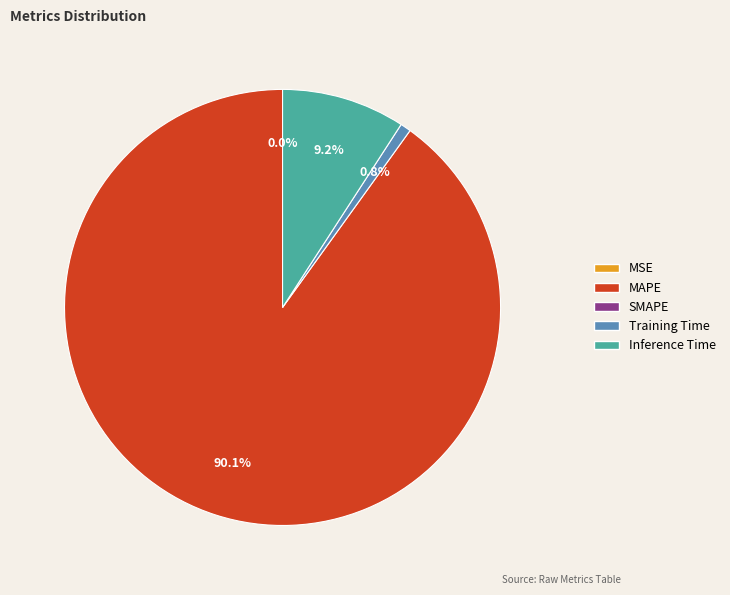

Is there any slice that represents more than half of the pie?

Yes